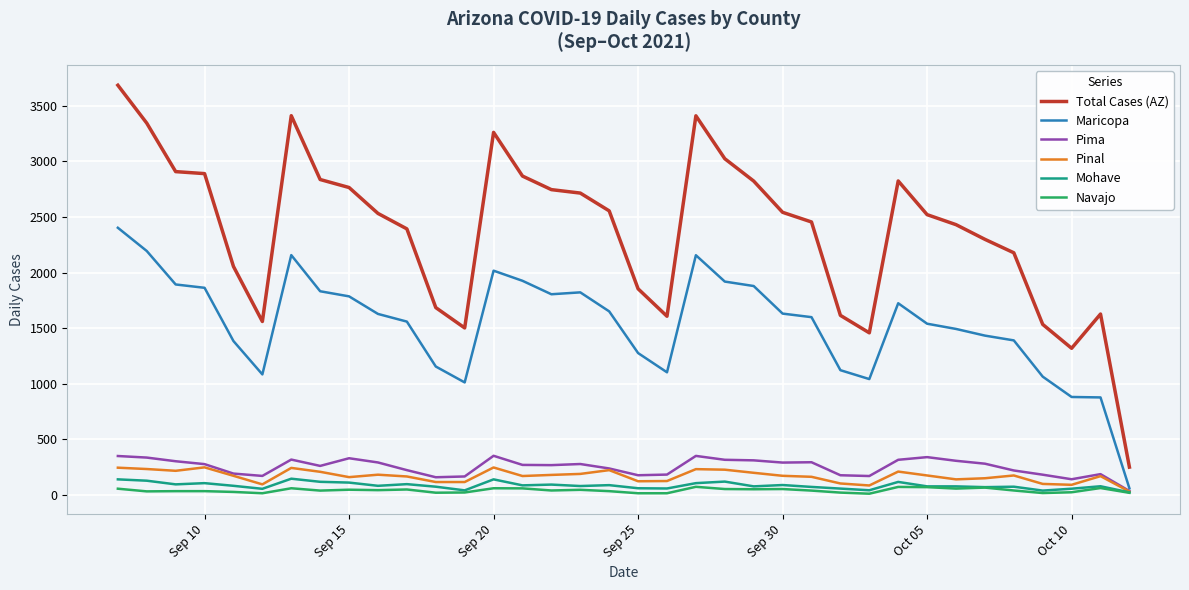

What is the maximum value shown in the chart?

3685